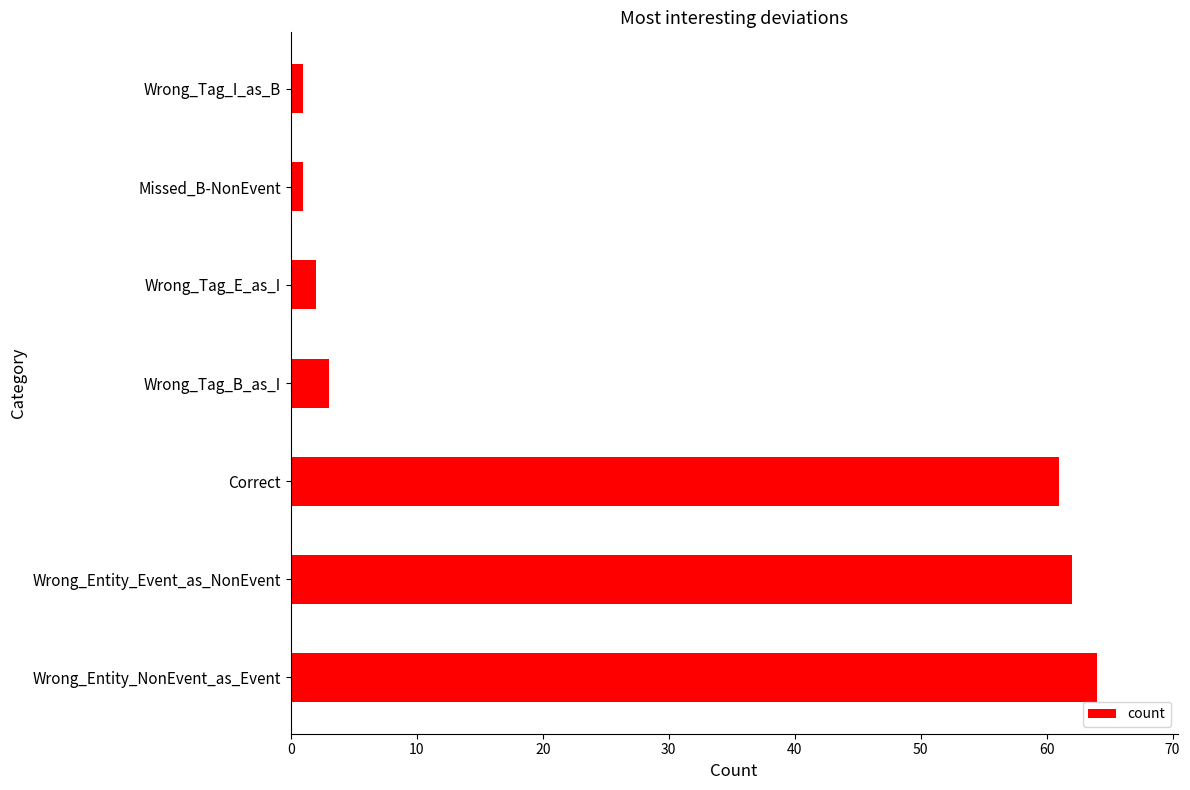

The chart shows a value of 2 at Wrong_Tag_E_as_I. True or false?

True